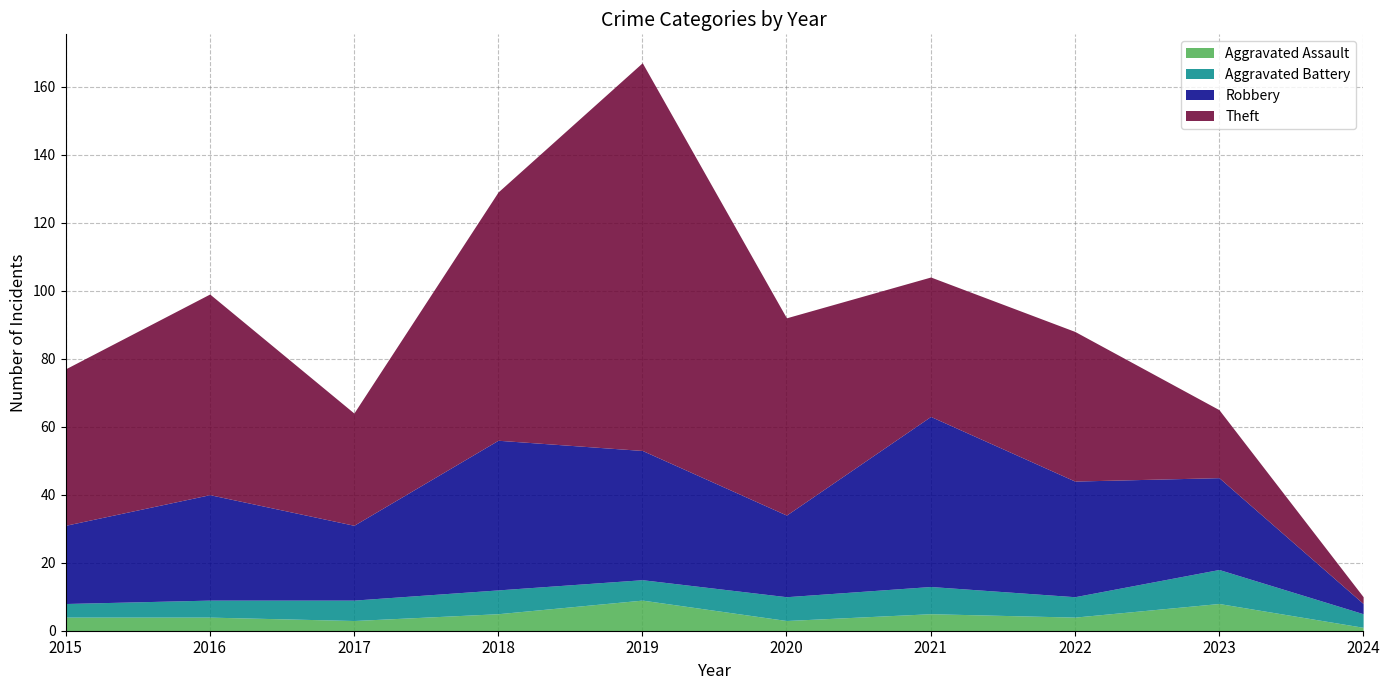

What is the average value of the Aggravated Battery series?

6